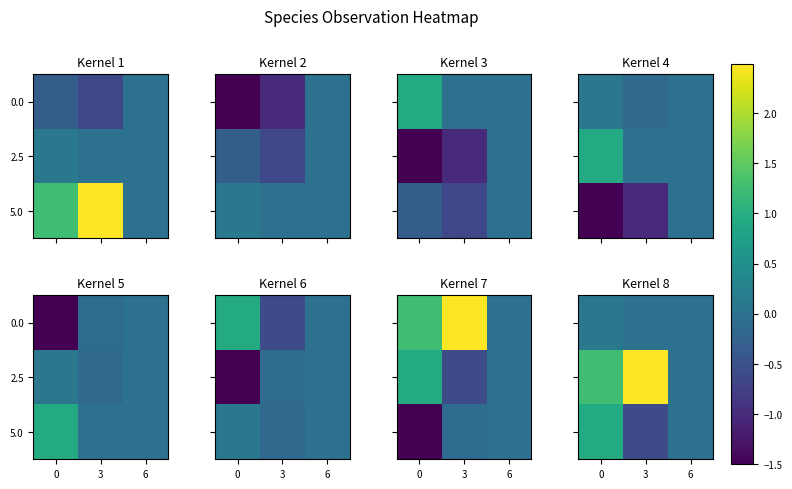

Is the value of 0.0 at 6 greater than the value of 2.5 at 0?

No